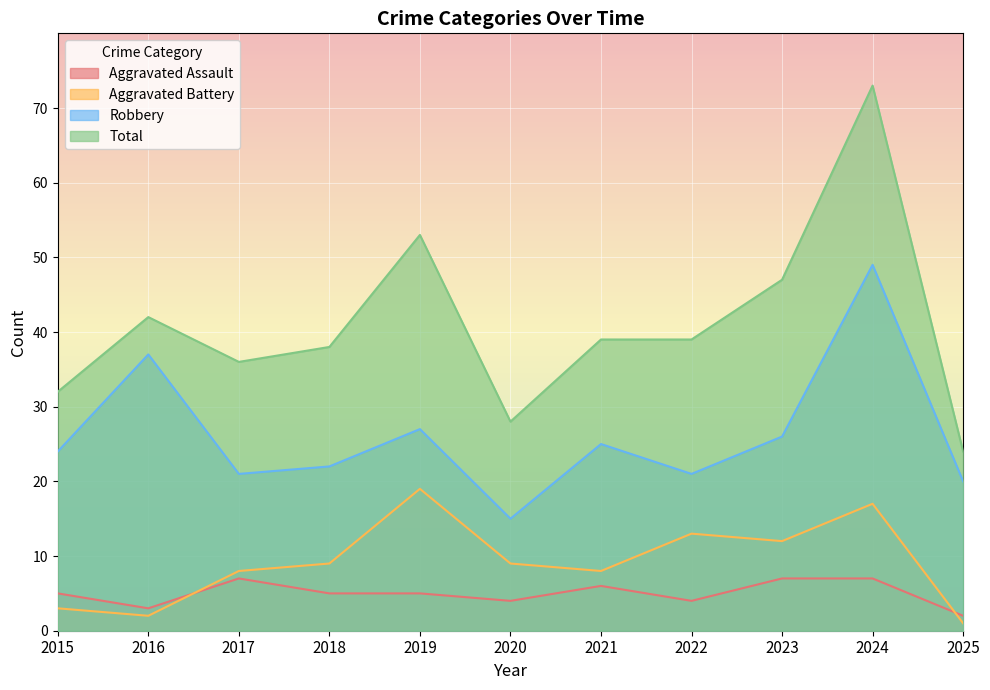

At which category is the sum across all series the highest?

2024